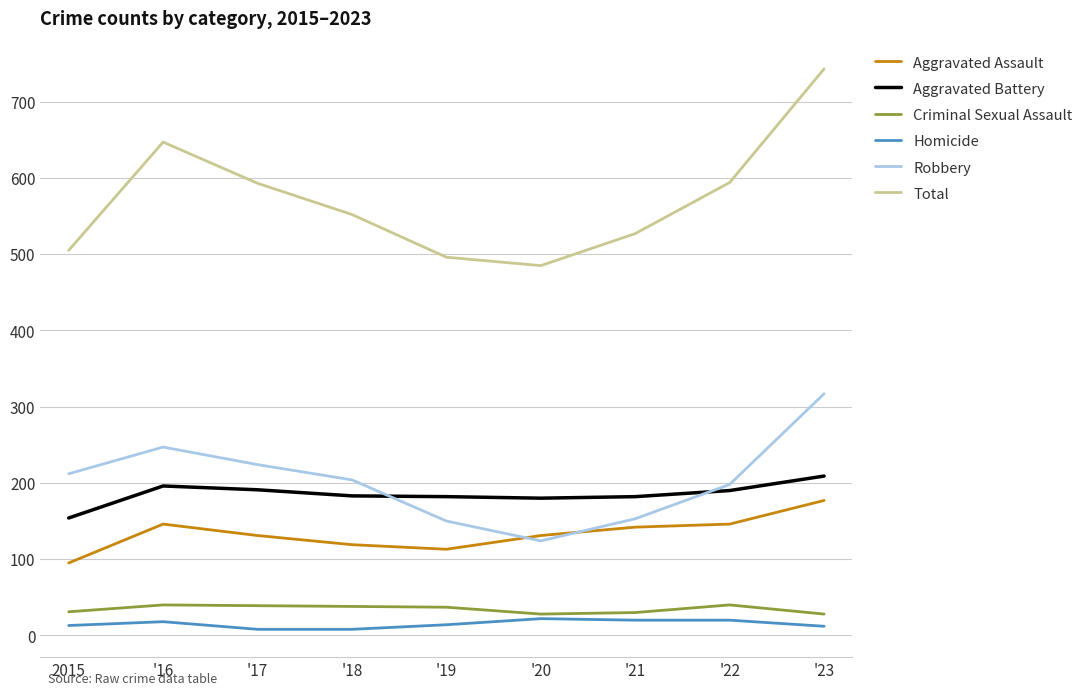

True or false: Aggravated Assault and Total cross at least once.

False